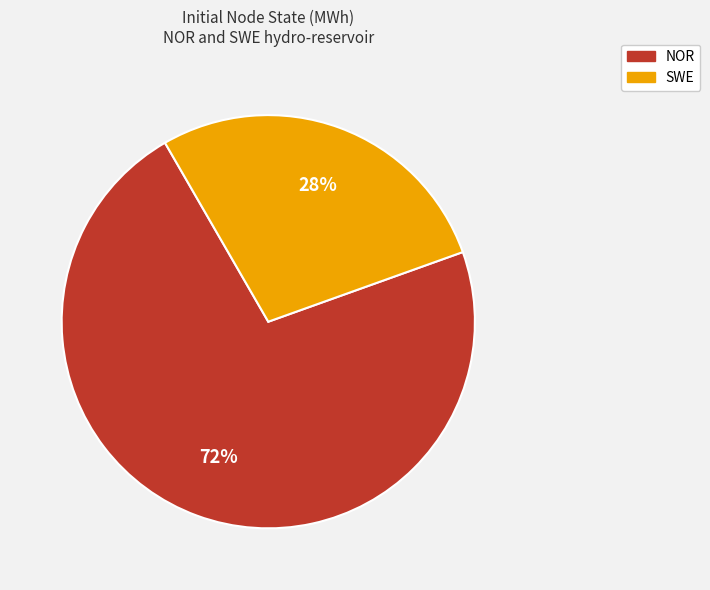

Which category accounts for the majority?

NOR